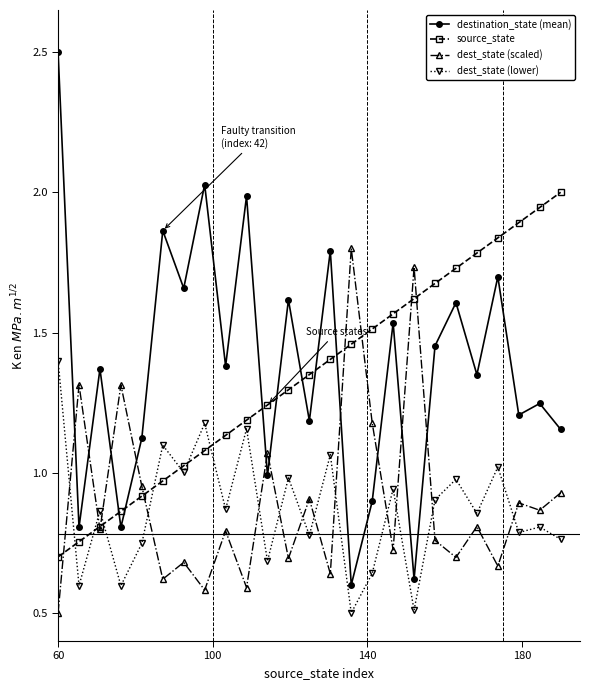

After their last crossing, which series has the higher values: dest_state (lower) or source_state?

source_state